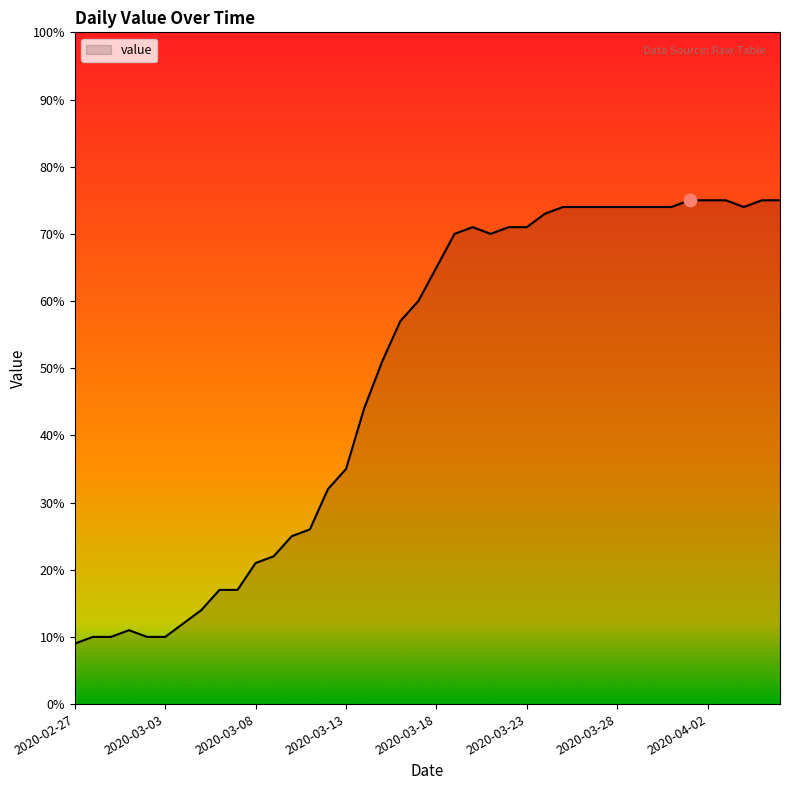

What is the difference between the maximum and minimum values?

66